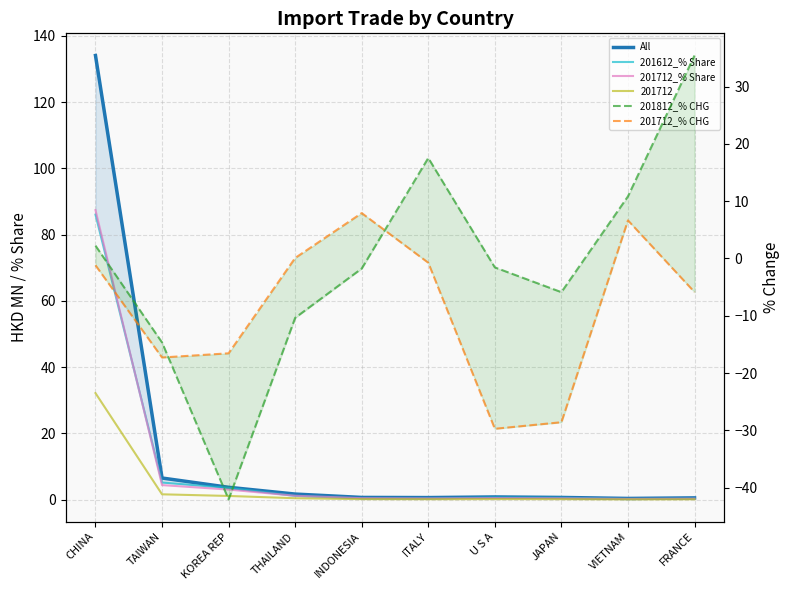

Between THAILAND and ITALY, which is larger?

THAILAND